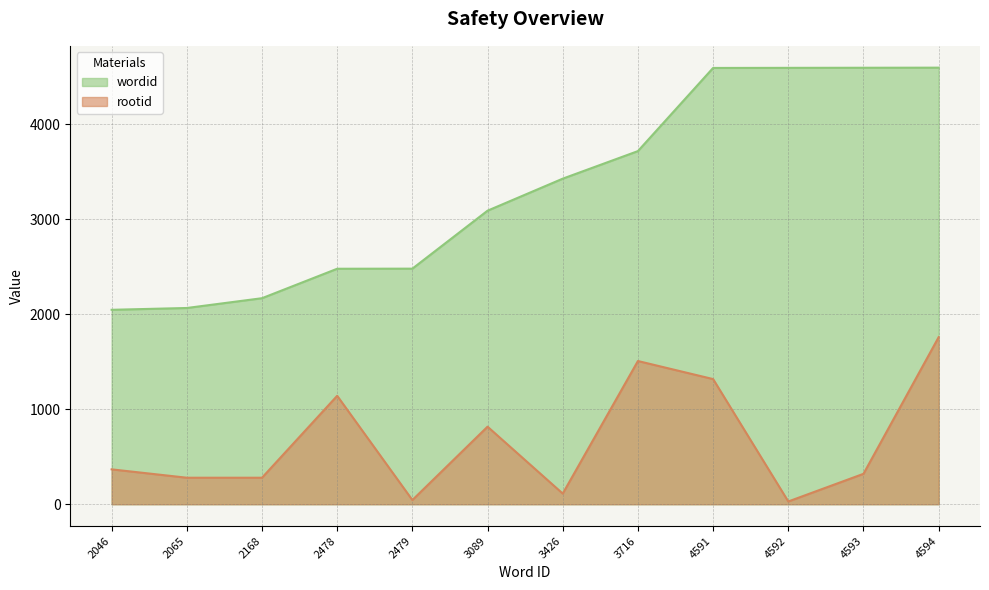

Between 2065 and 4591, which series saw the biggest shift?

wordid